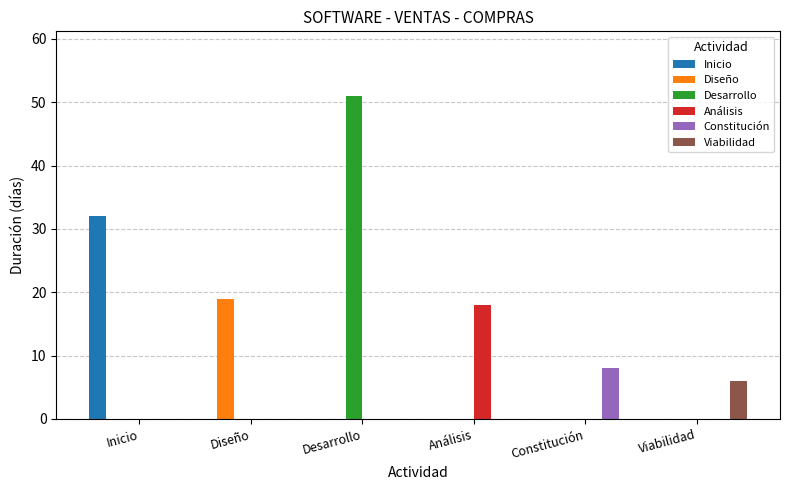

Which series has the largest total across all categories?

Desarrollo